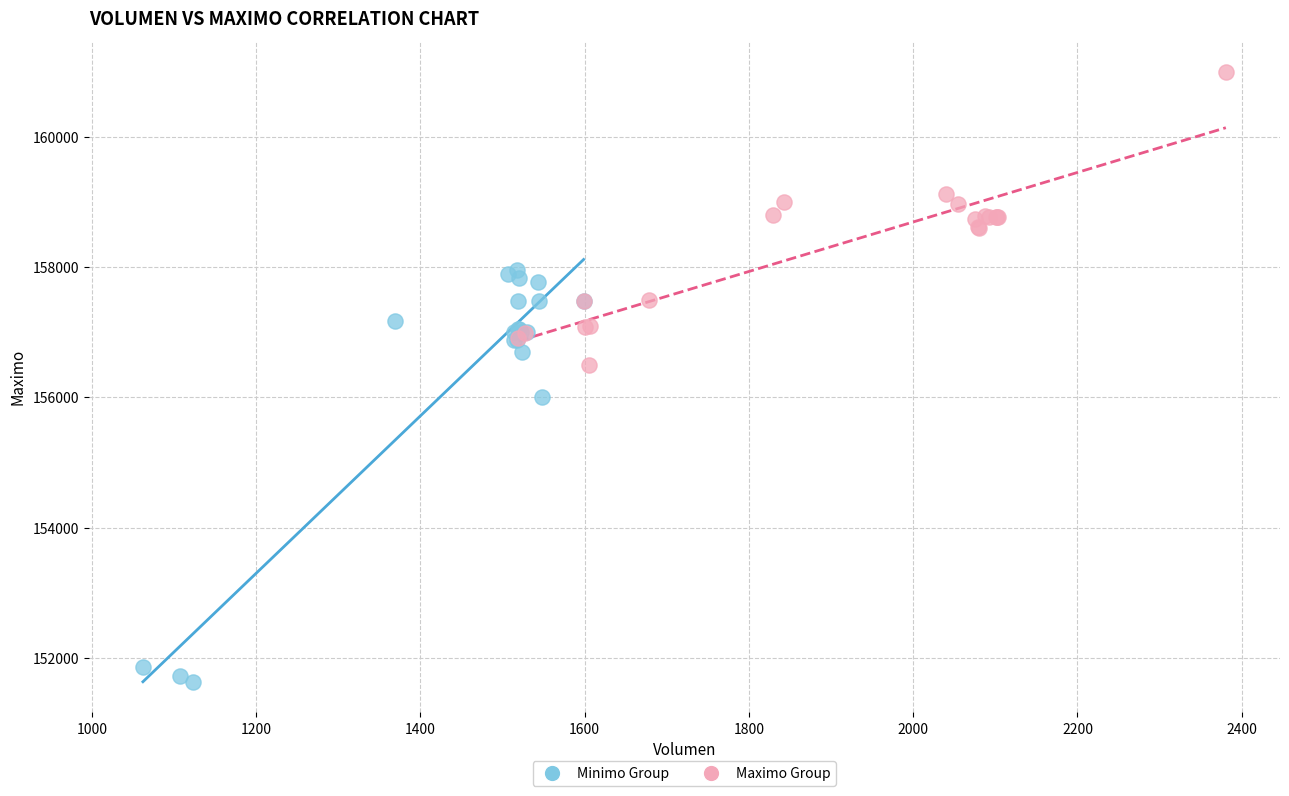

Which series contains the highest Y value?

Maximo Group